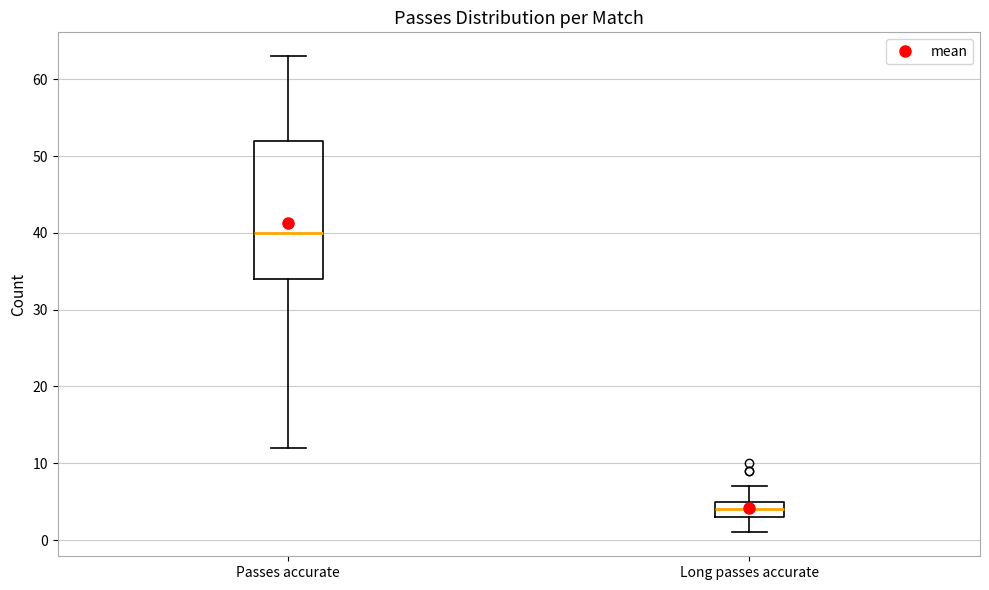

Which box has the lowest median line?

Long passes accurate